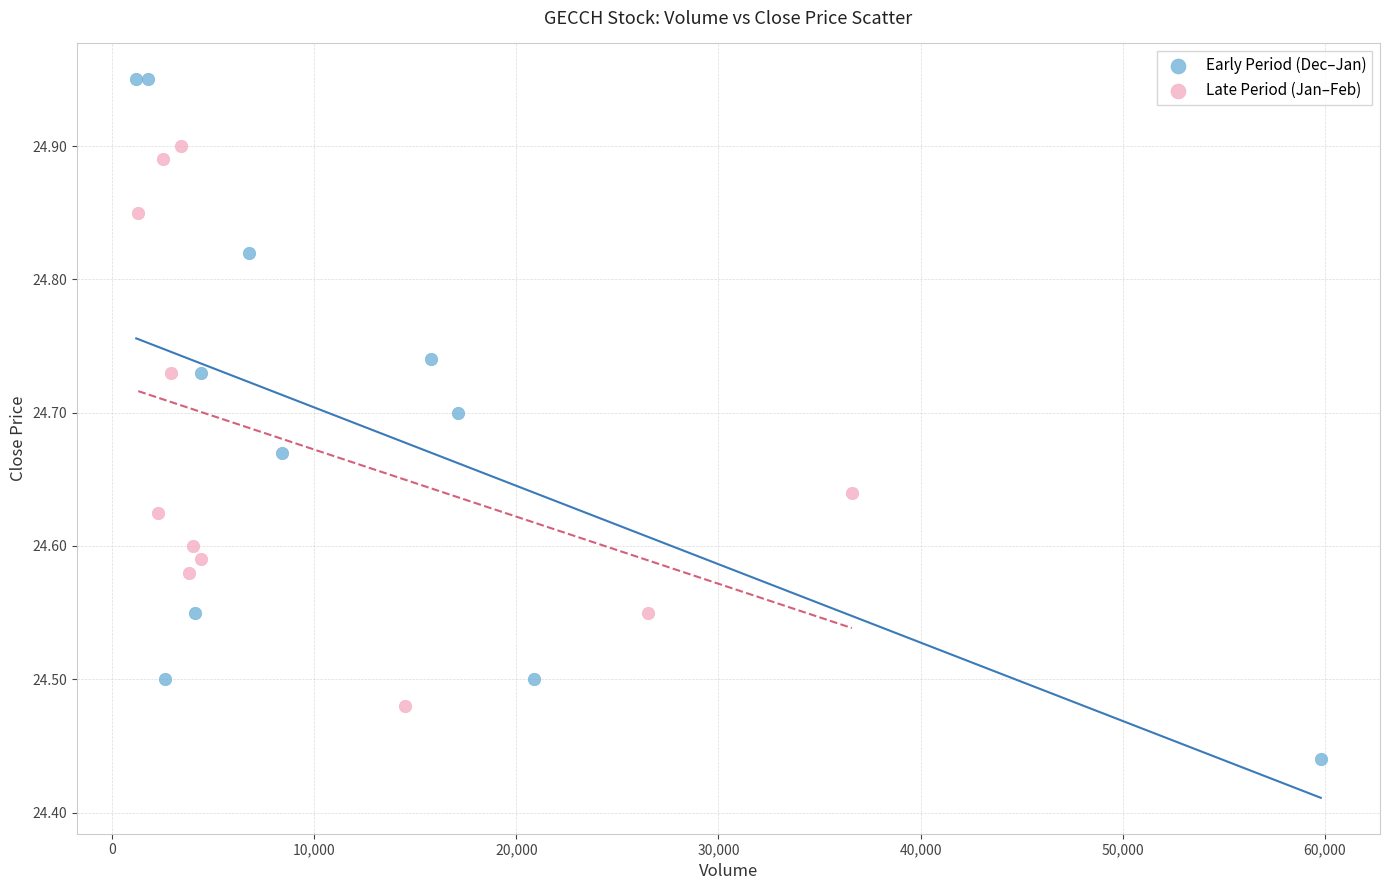

Which series contains the highest Y value?

Early Period (Dec–Jan)